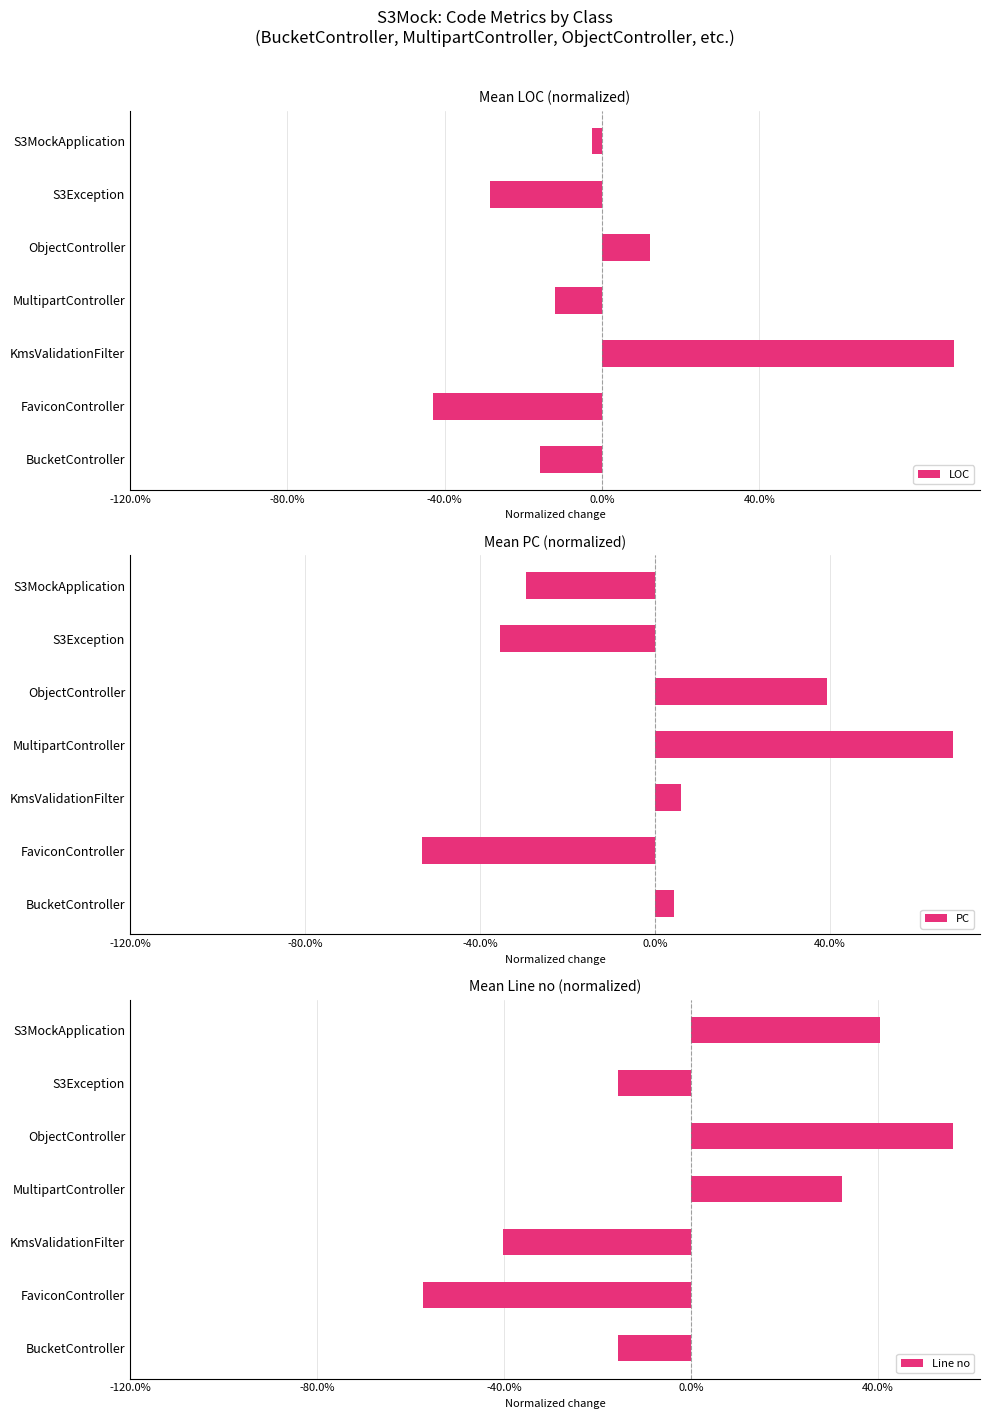

Which series has the widest spread of values?

LOC